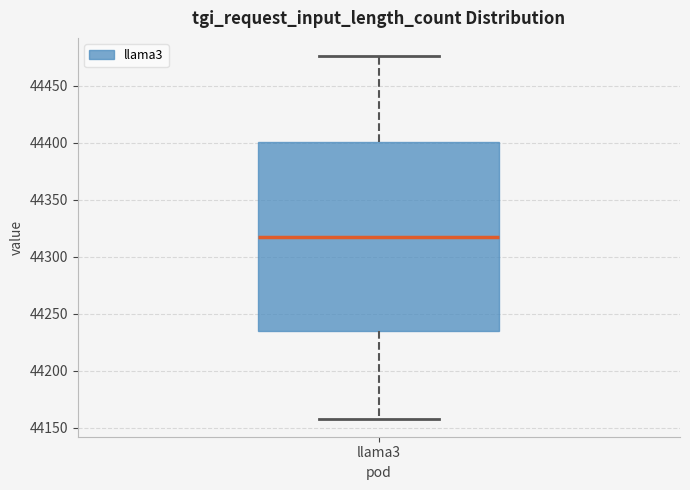

Read this box plot against the y-axis: the position of the median line, the range covered by the box, and the ends of both whiskers. The values are not printed on the chart, so give them approximately, as read against the axis.

median 44315, box 44235 to 44400, whiskers 44160 to 44475